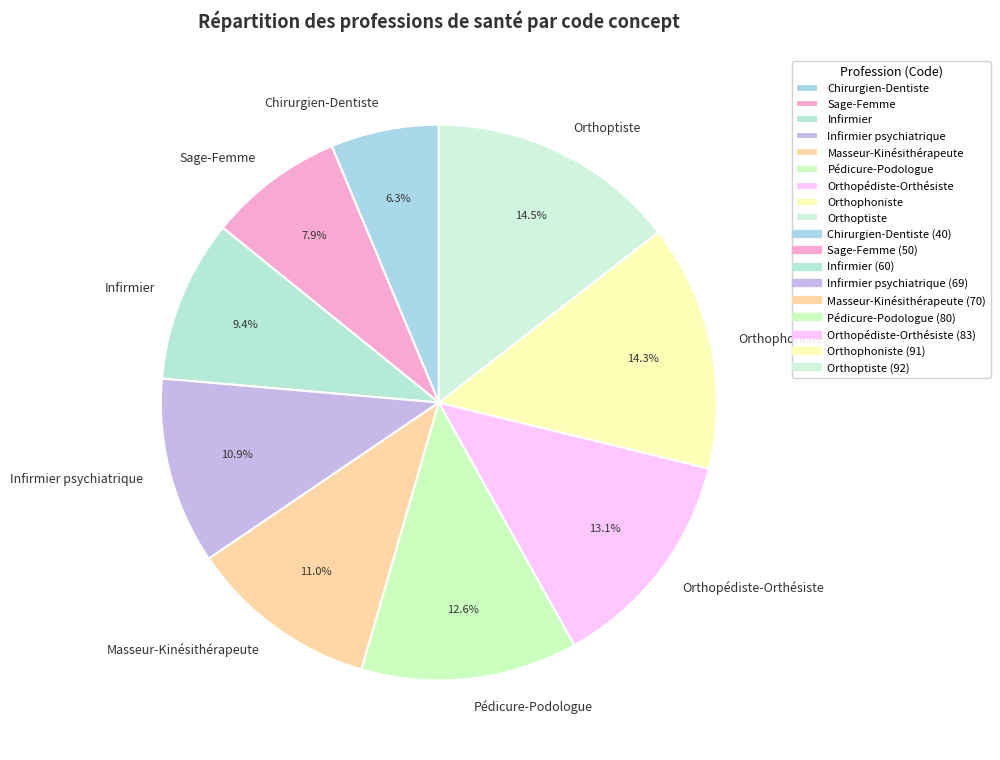

How many segments does this pie chart have?

9